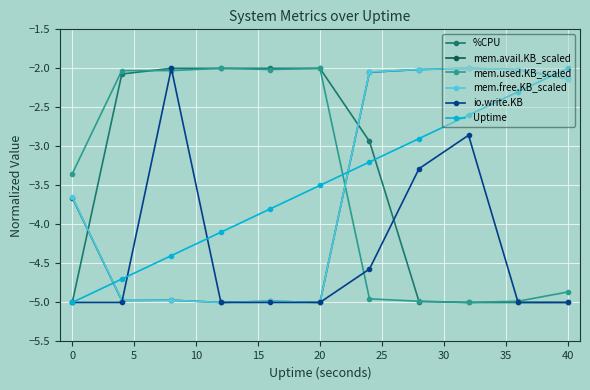

How many intersections are there between mem.used.KB_scaled and mem.free.KB_scaled?

1